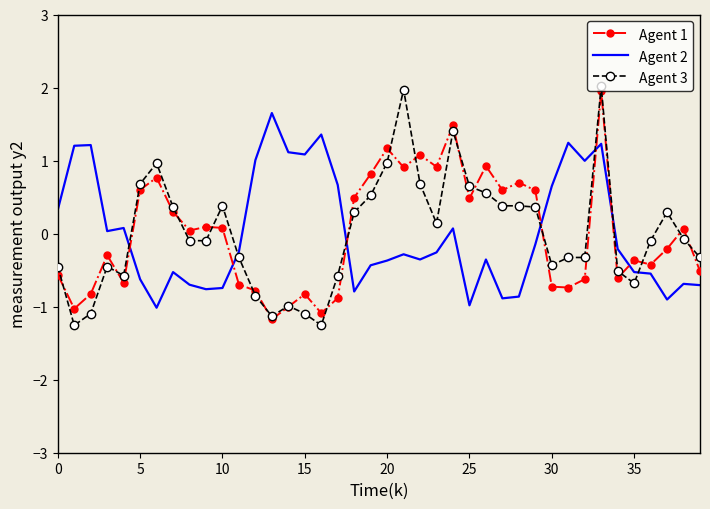

What are all the series names shown in the legend?

Agent 1, Agent 2, Agent 3